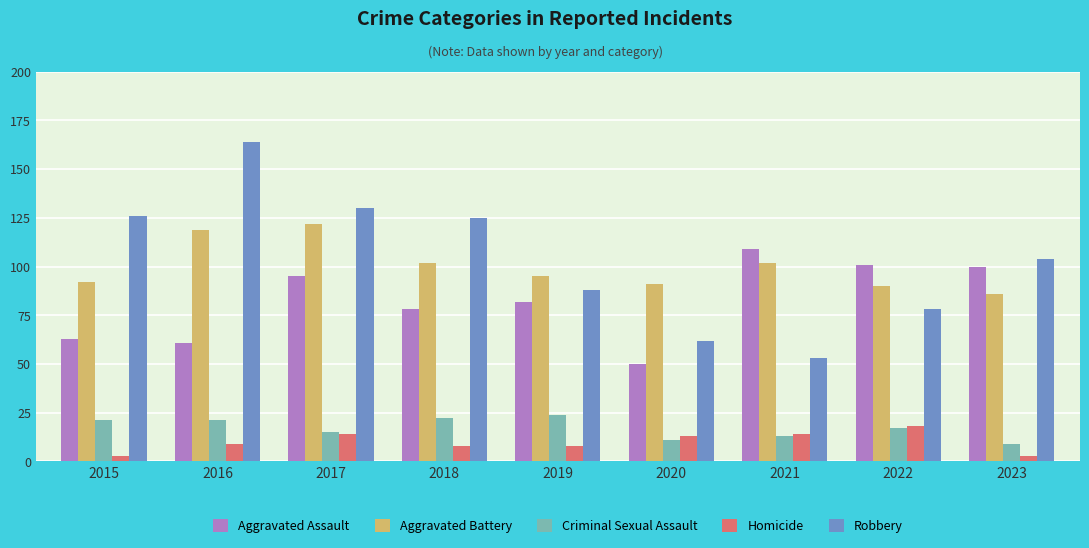

Which series has the widest spread of values?

Robbery